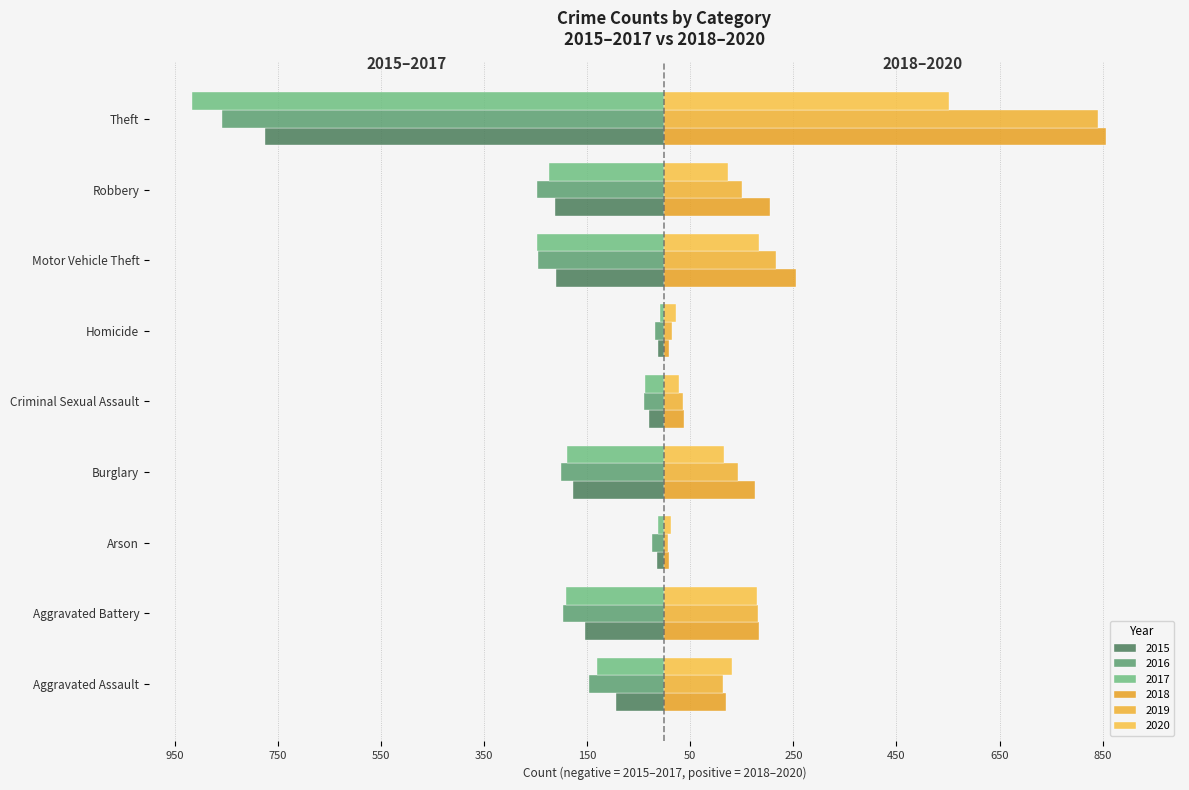

What is the difference between the 2019 values at Burglary and Arson?

137